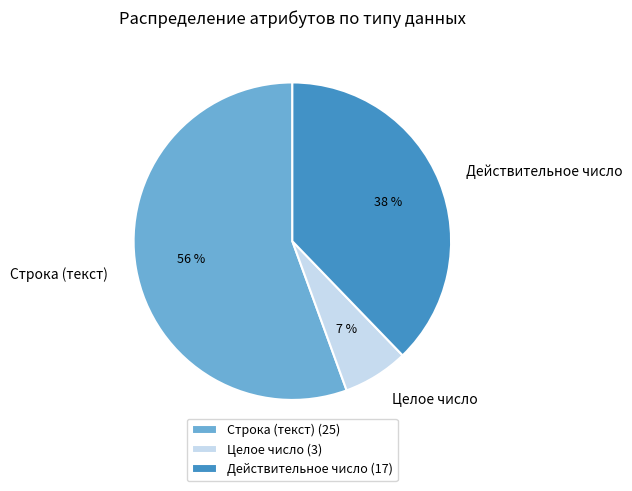

Which slice represents more than half of the pie?

Строка (текст)